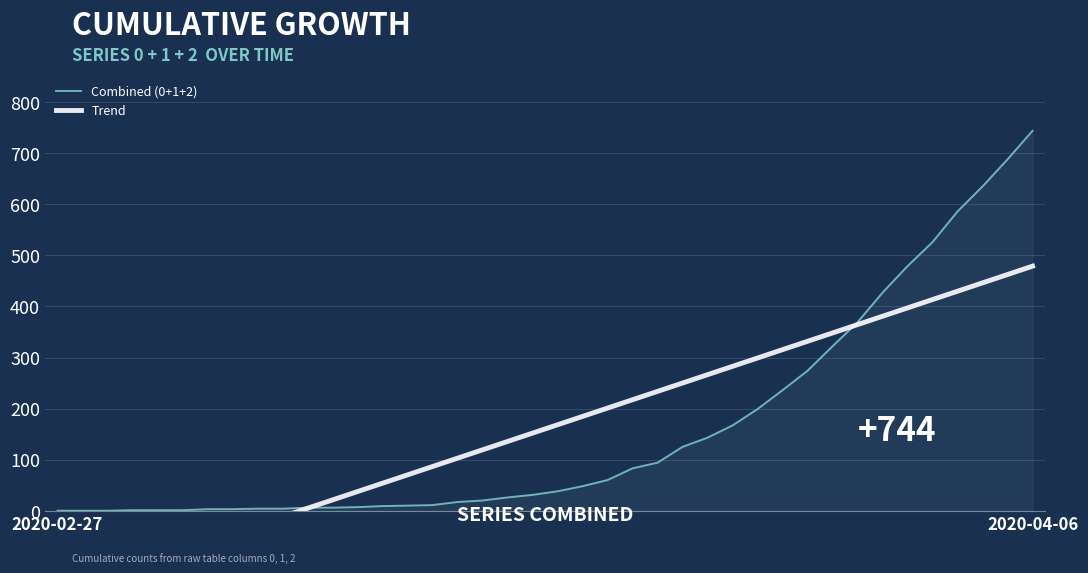

The value of Combined (0+1+2) at 2020-02-27 is 0. True or false?

True